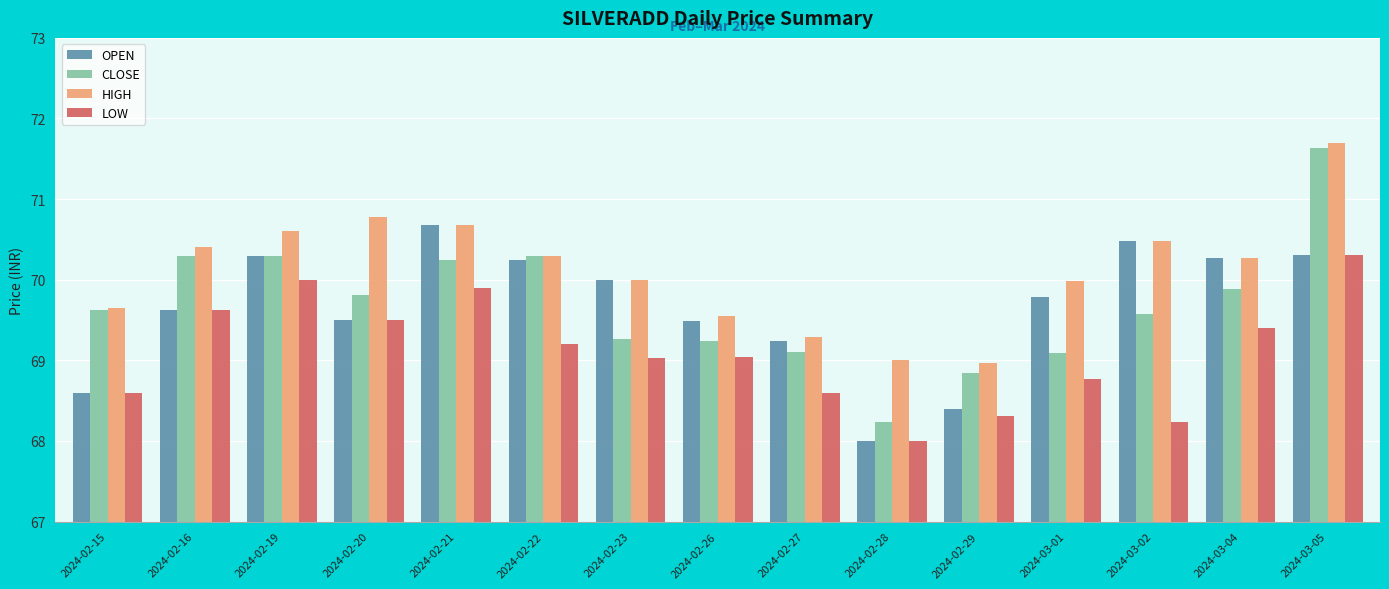

What are all the series names shown in the legend?

OPEN, CLOSE, HIGH, LOW